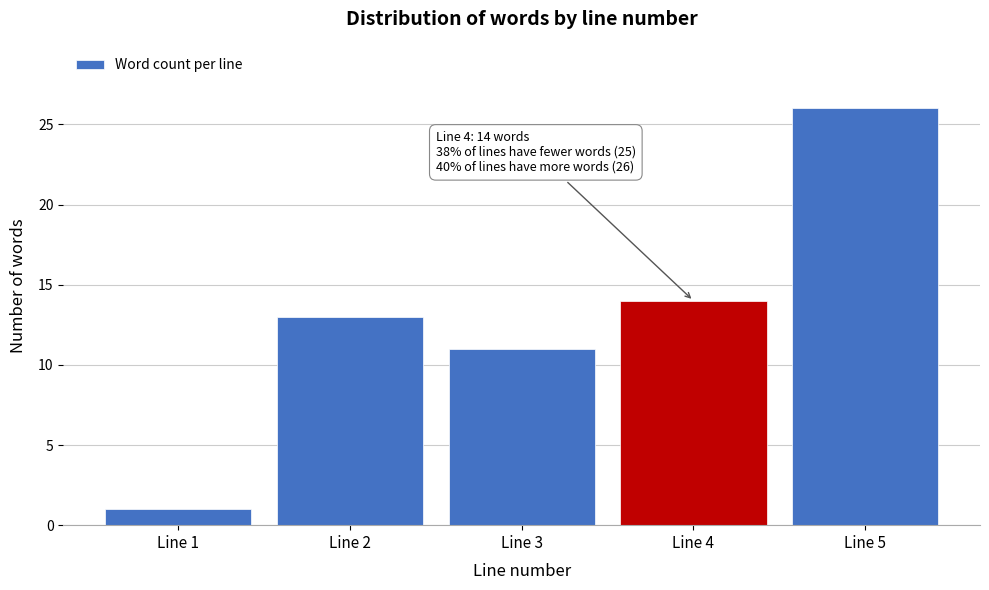

Reading right to left, list all the values displayed in this chart.

Line 5=26	Line 4=14	Line 3=11	Line 2=13	Line 1=1